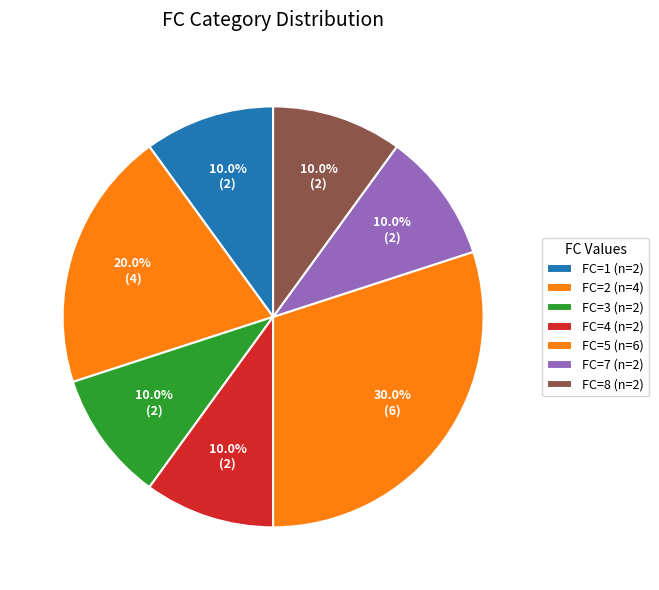

How many segments does this pie chart have?

7